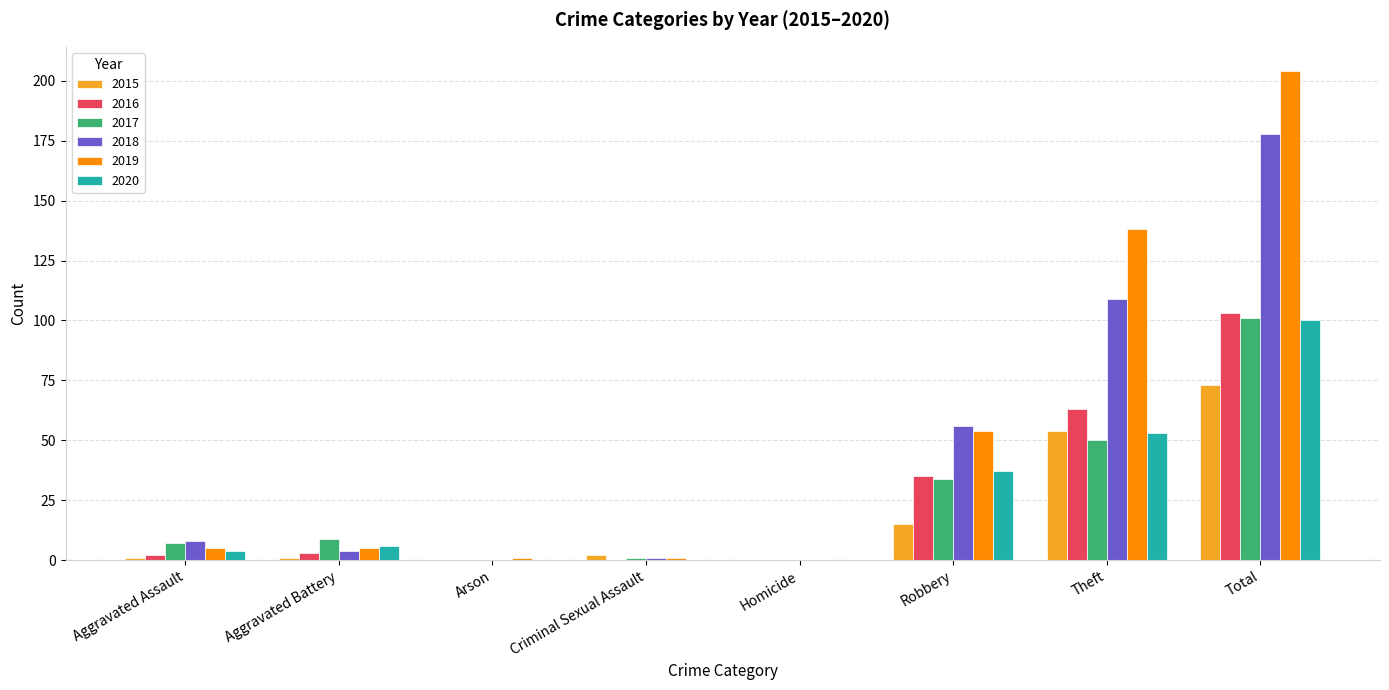

Is the value of 2020 at Criminal Sexual Assault greater than the value of 2016 at Theft?

No